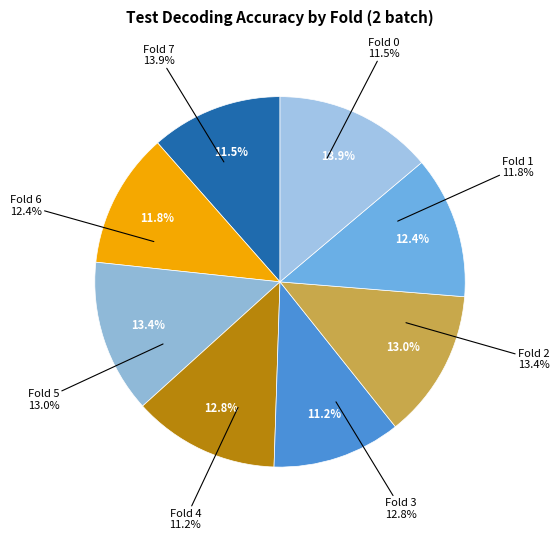

To the nearest percent, what is the combined percentage of Fold 5 and Fold 2?

26%